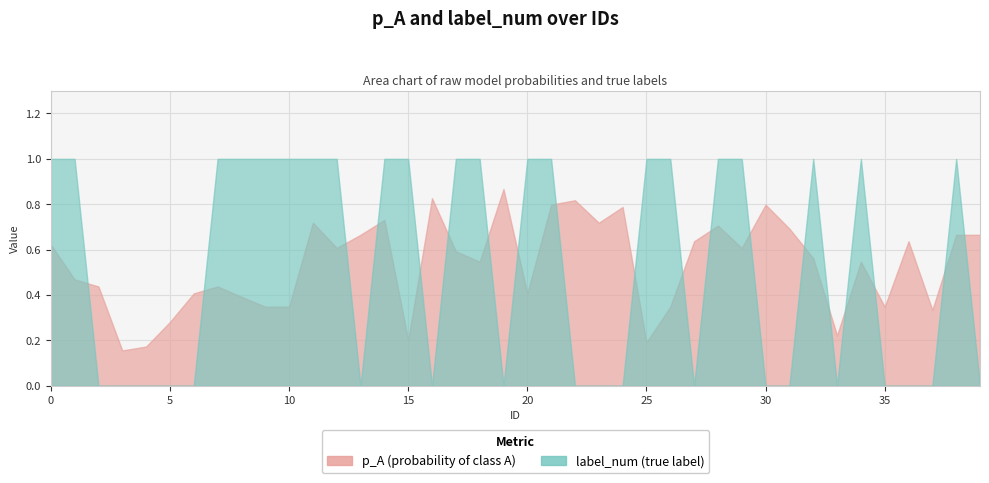

At which category is the sum across all series the highest?

21